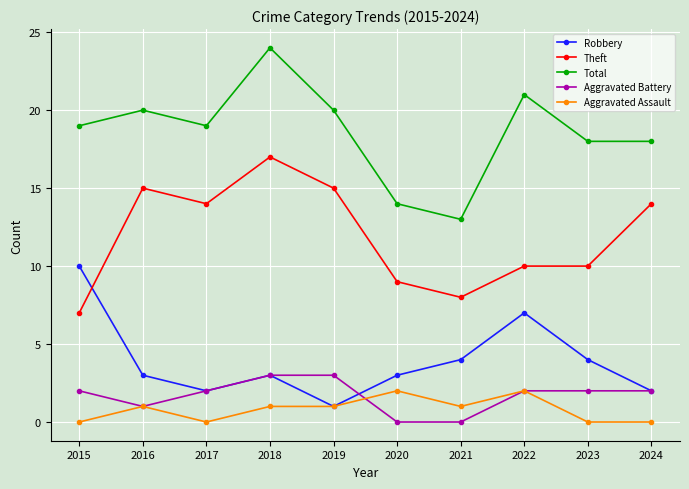

Is it true that Robbery equals 10 at 2015?

True